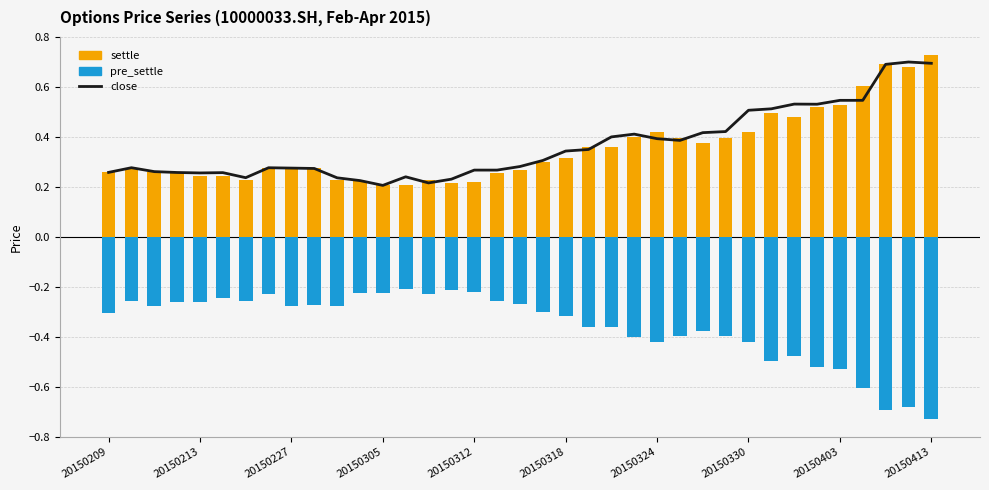

What is the average value of the settle series?

0.4